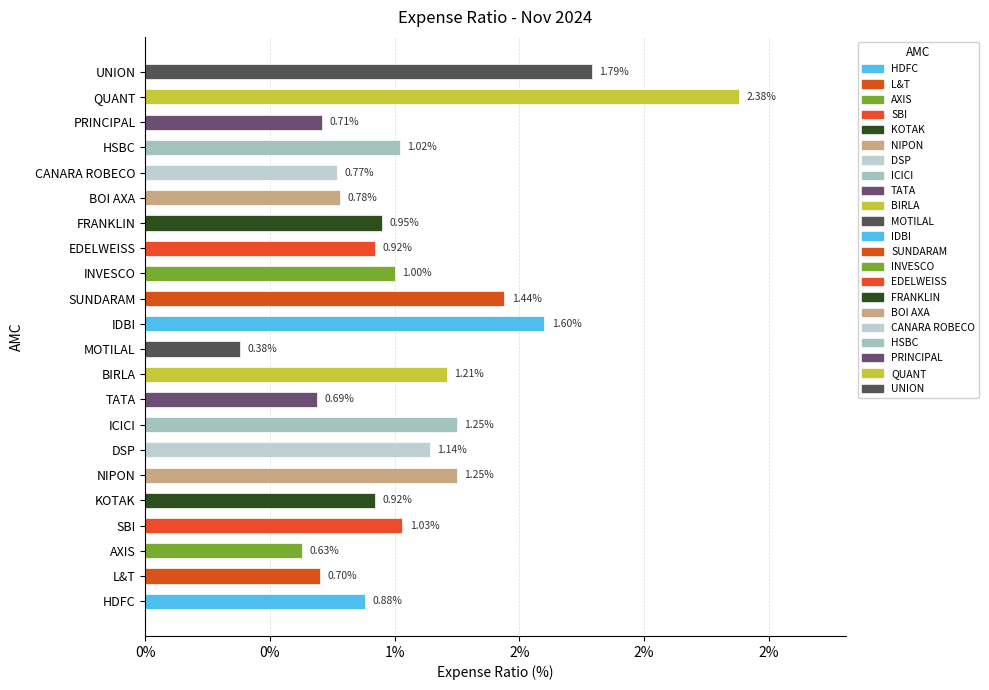

How many values are between 0 and 1?

22